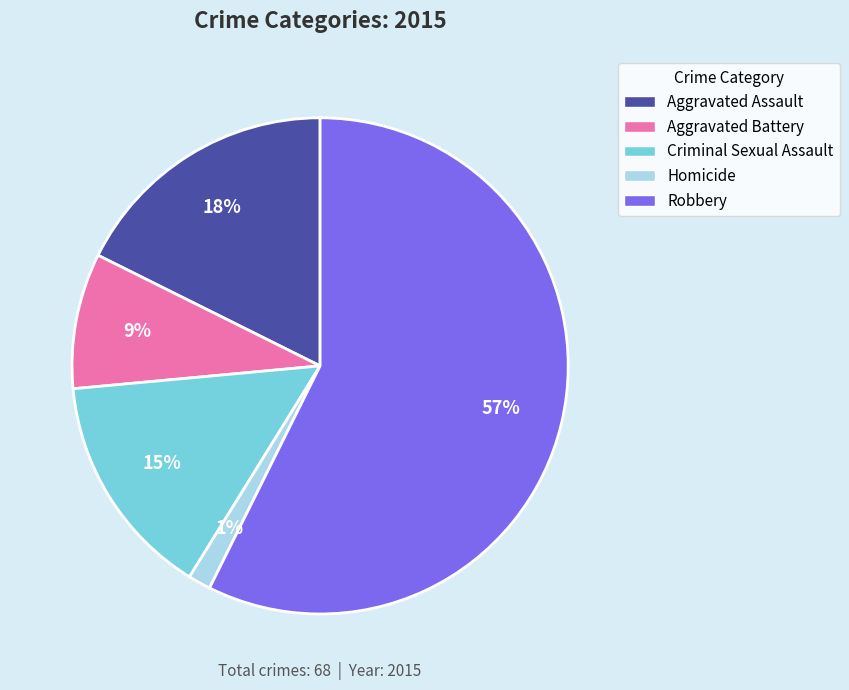

Rank the categories by value from lowest to highest.

Homicide, Aggravated Battery, Criminal Sexual Assault, Aggravated Assault, Robbery